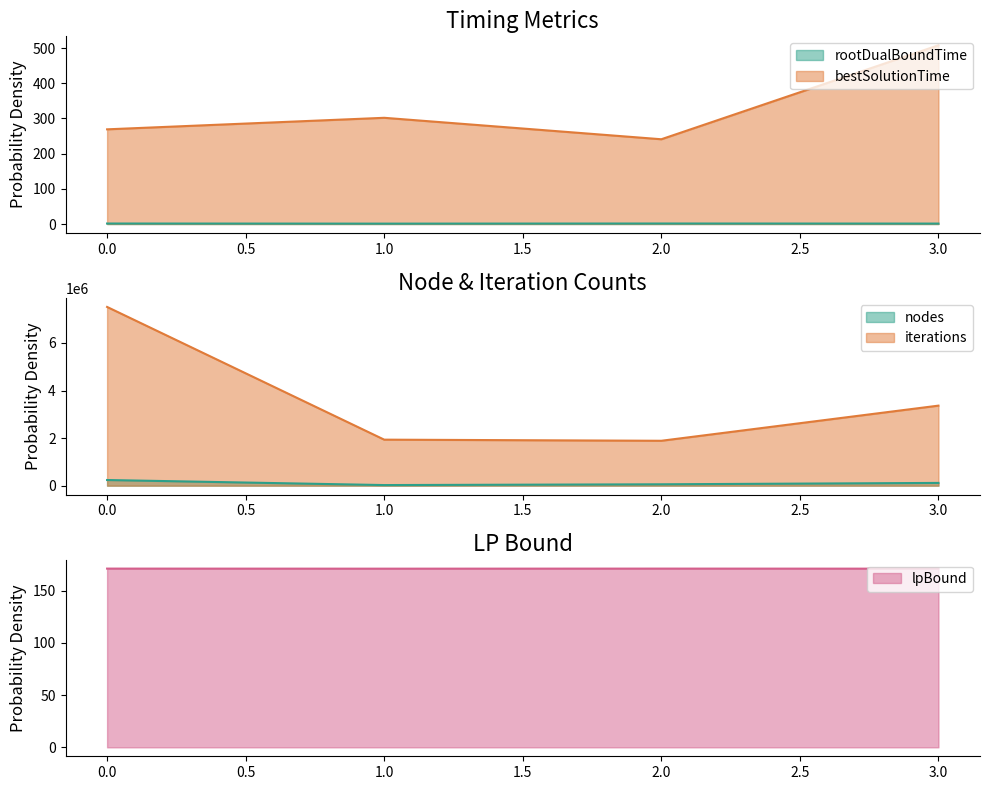

True or false: bestSolutionTime has more than 0 points higher than both neighbors.

True